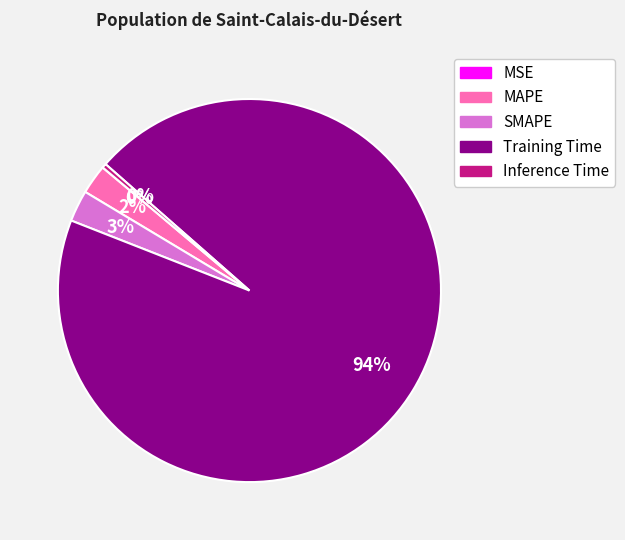

Which category has the biggest portion of the pie?

Training Time